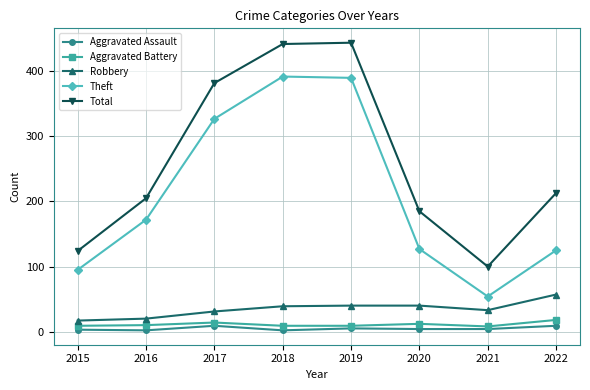

What is the minimum value shown in the chart?

2